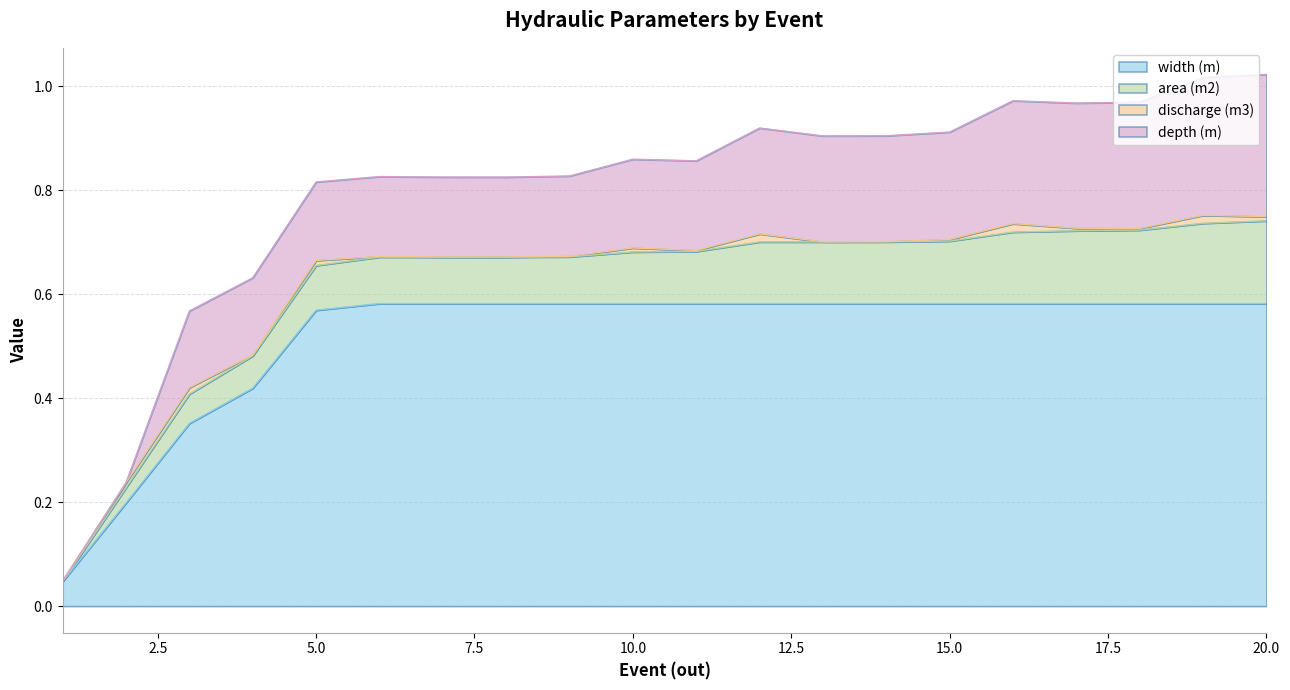

Which series has the largest total across all categories?

width (m)